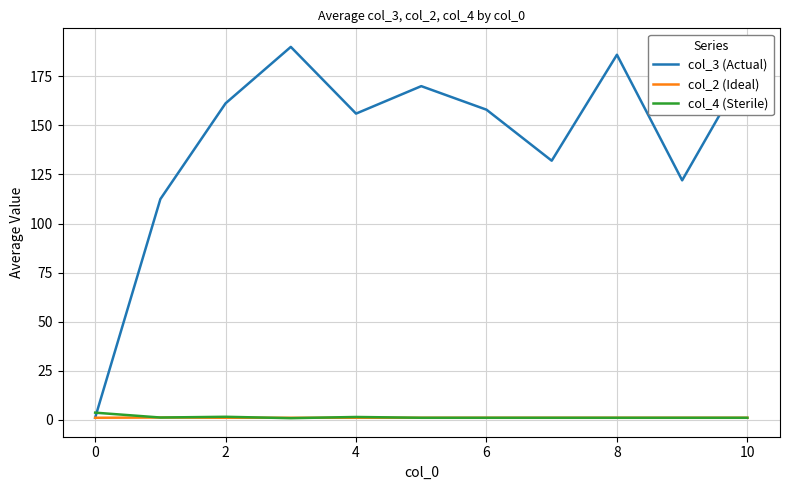

Which series has the largest total across all categories?

col_3 (Actual)